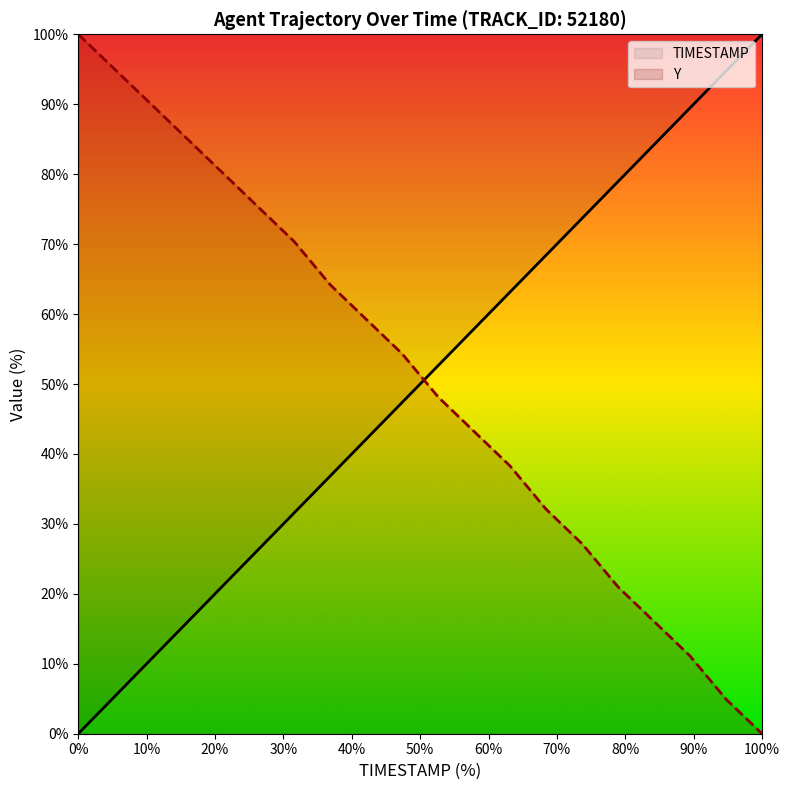

Which series changed the most between 876.6 and 877.1?

Y